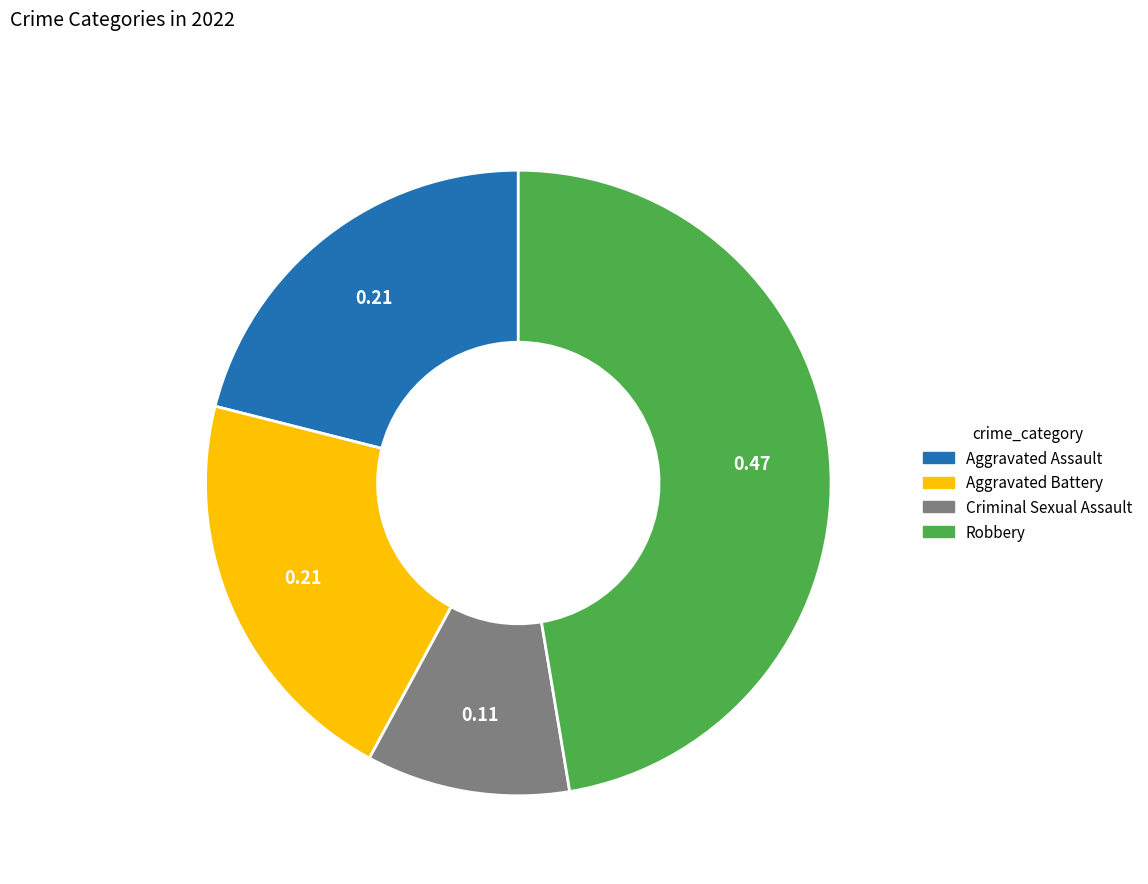

How many slices are in this pie chart?

4